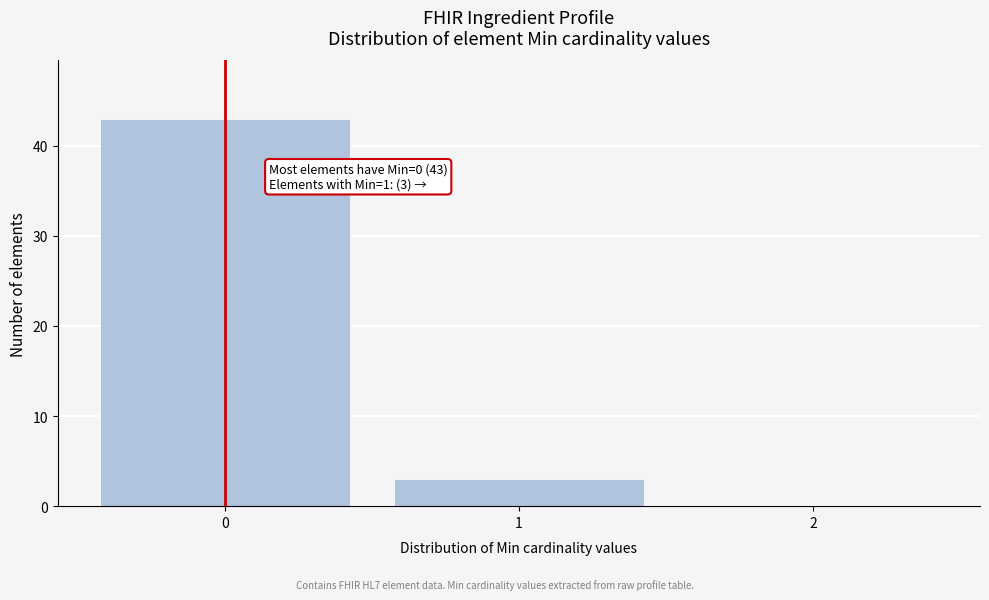

Over which range of the x-axis is the bar tallest?

-0.5 to 0.5